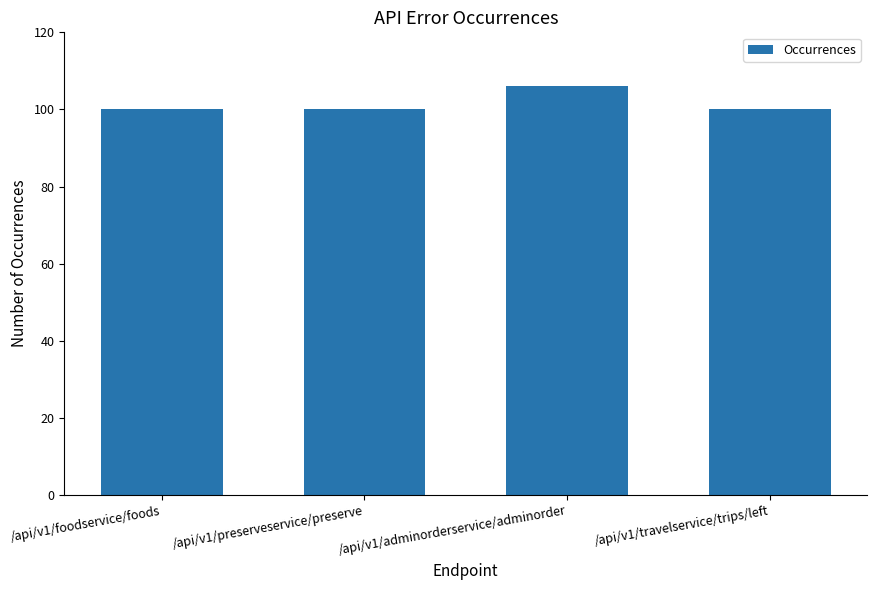

What is the ratio of the value at /api/v1/adminorderservice/adminorder to the value at /api/v1/preserveservice/preserve?

1.1